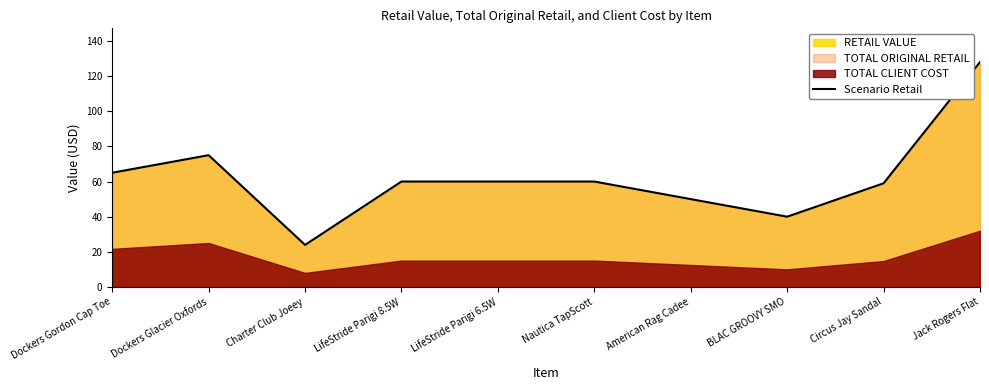

True or false: the data shows 60.0 at LifeStride Parigi 6.5W.

True